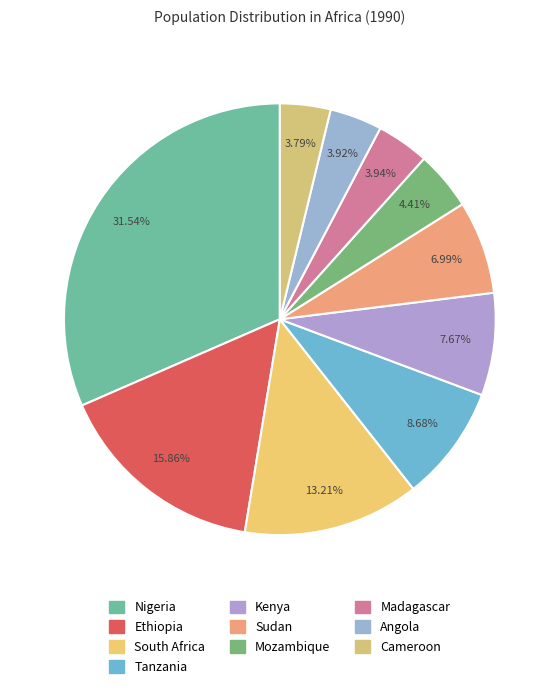

The Ethiopia slice represents 10% of the pie. True or false?

False